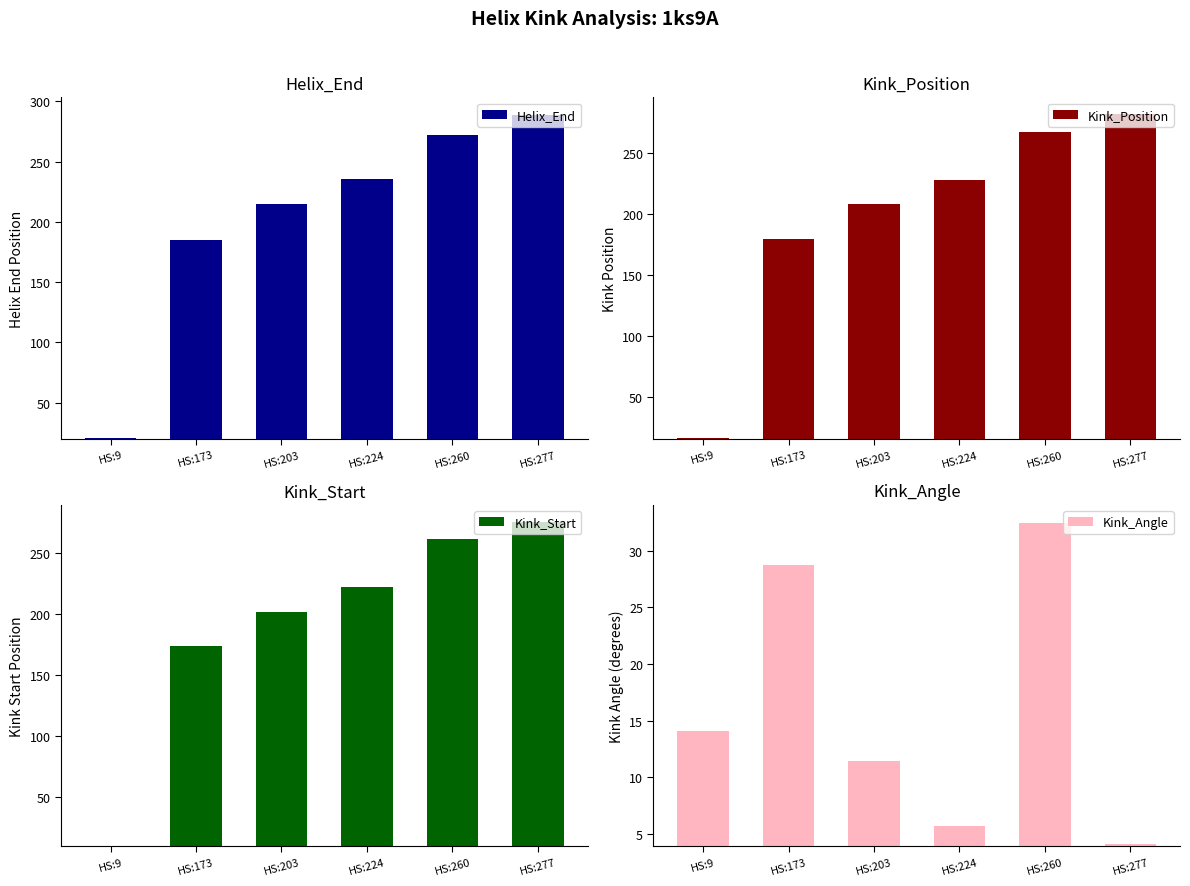

Which category has the lowest value in the Kink_Position series?

HS:9